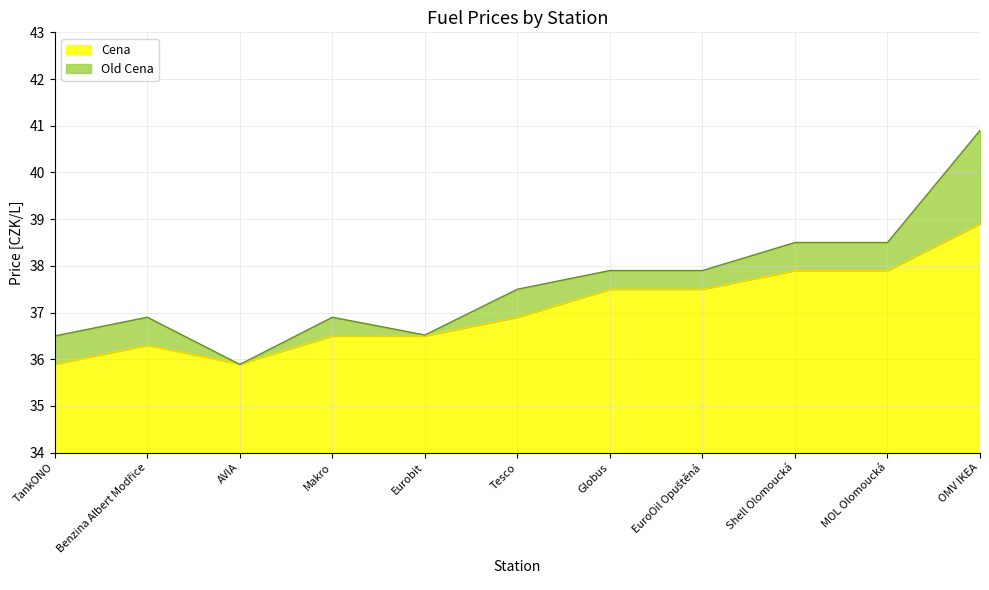

At how many categories does at least one series exceed 39?

1